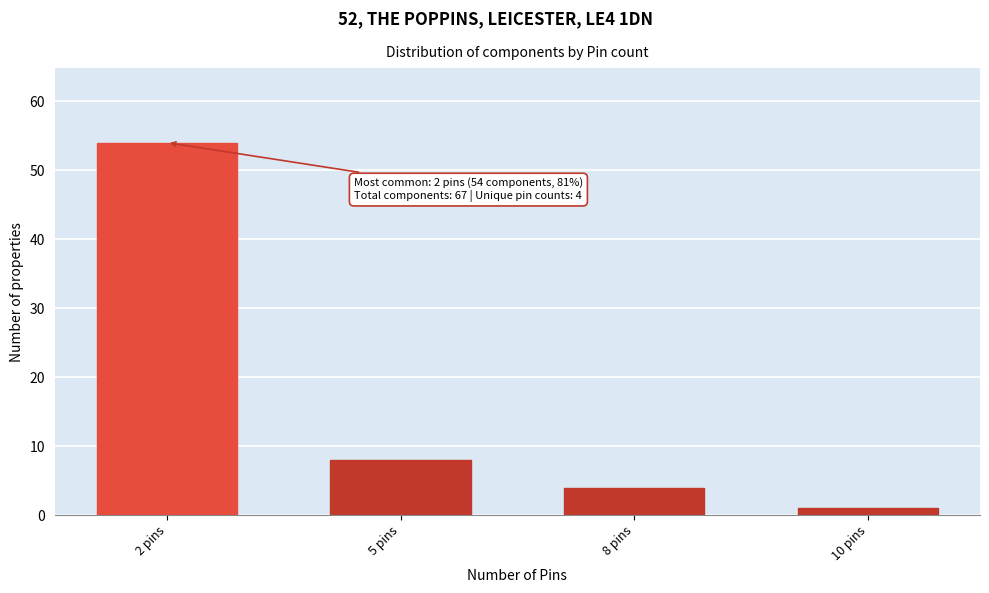

Reading right to left, extract all data points from this chart.

1	4	8	54